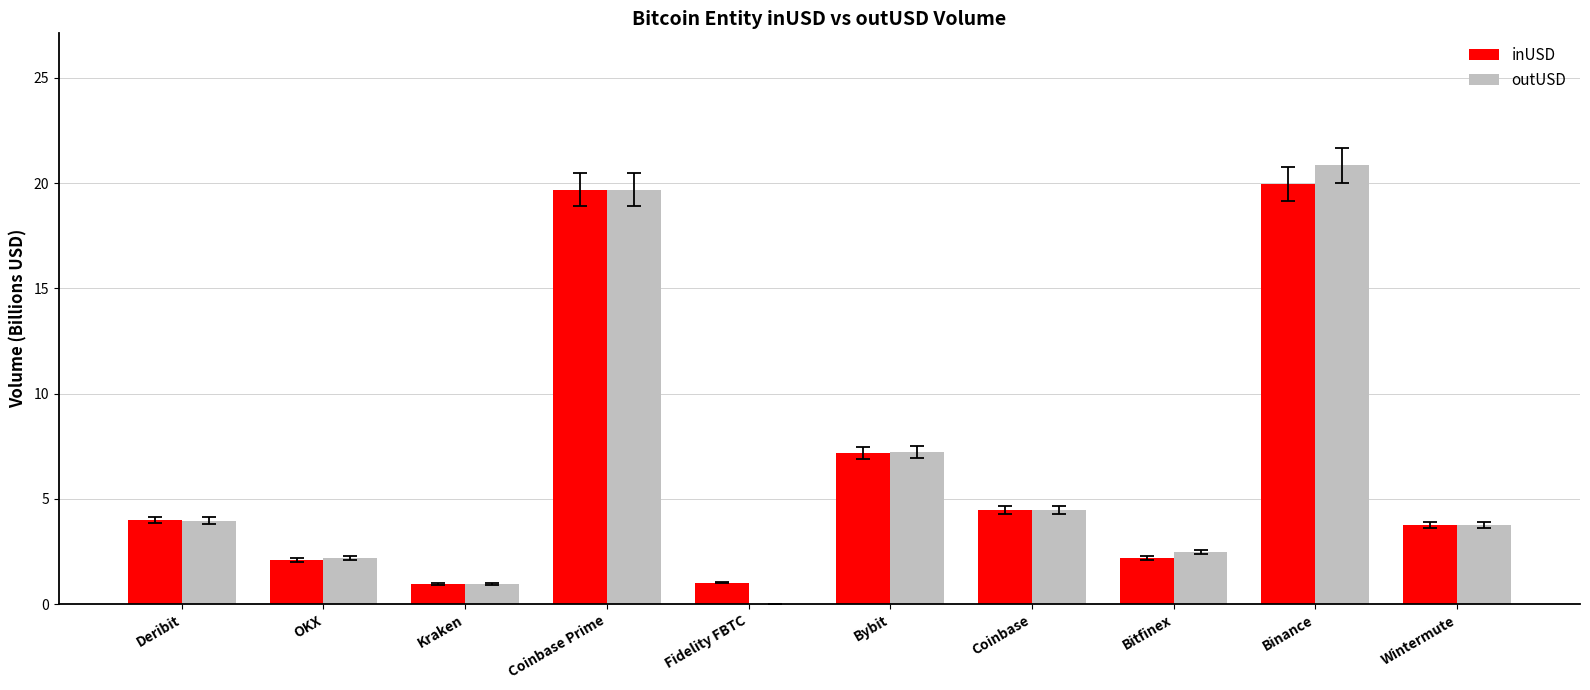

What is the average value of the outUSD series?

6.6